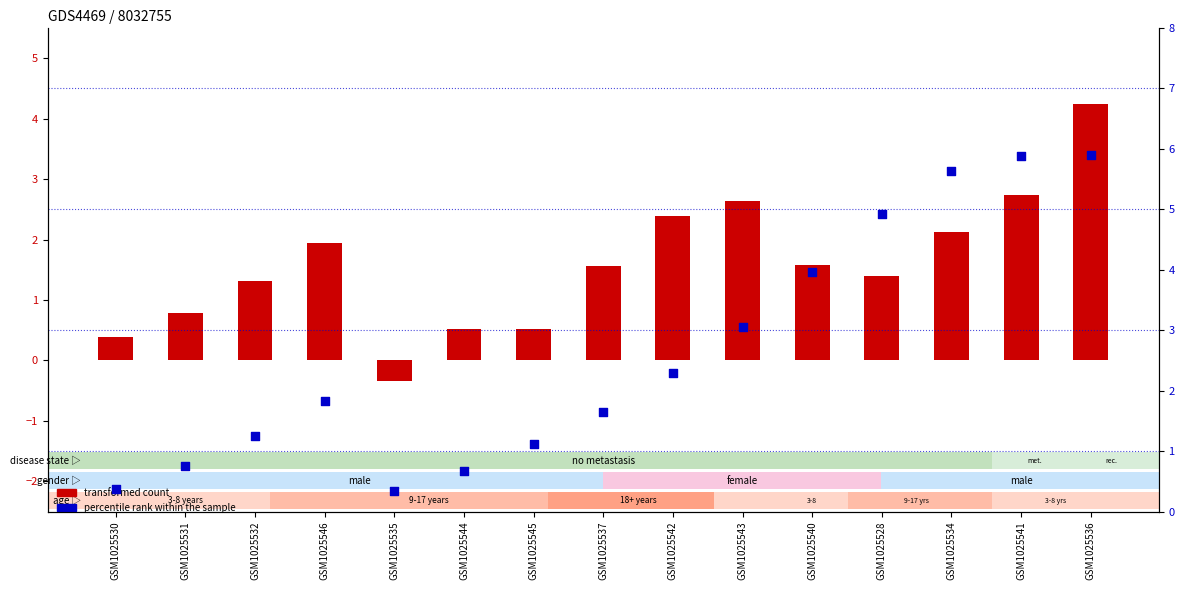

What is the total value across all series at GSM1025534?

7.8